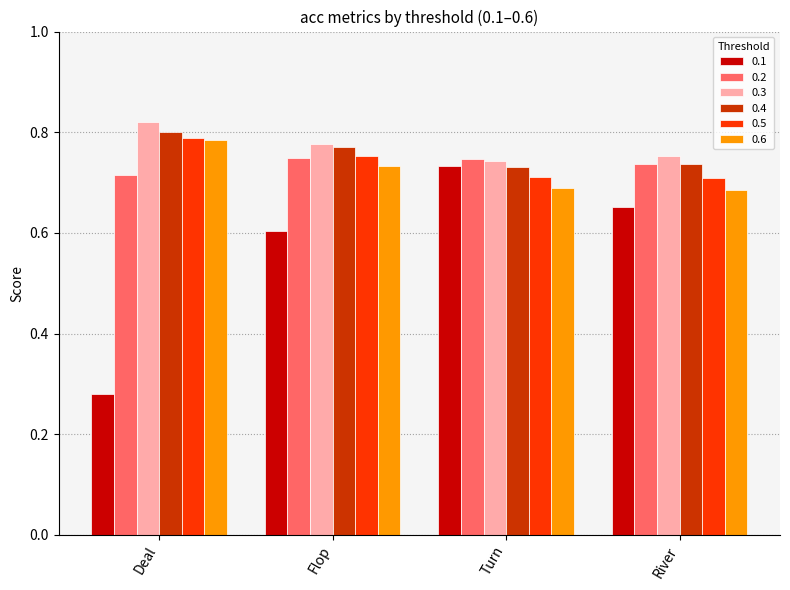

How many data points does each series have?

4